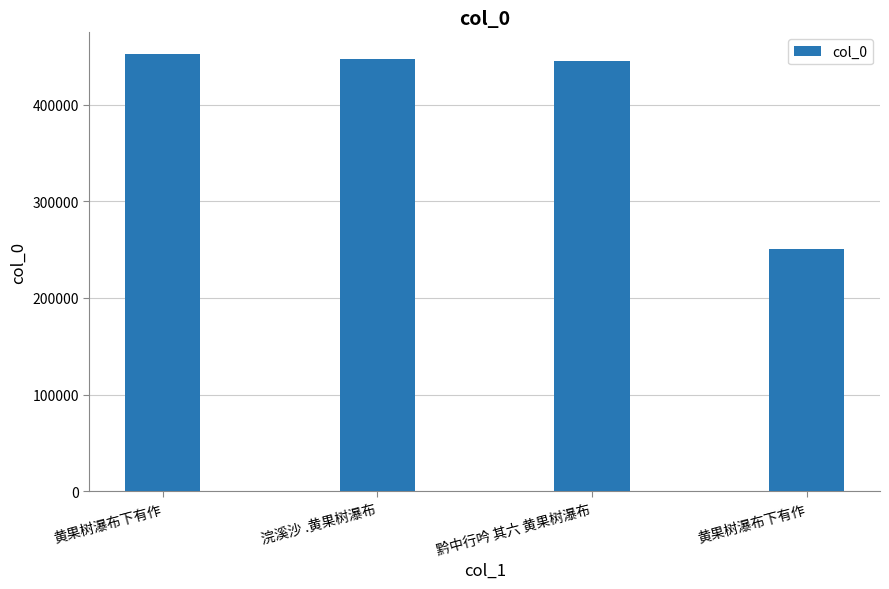

Count the number of categories in the chart.

4